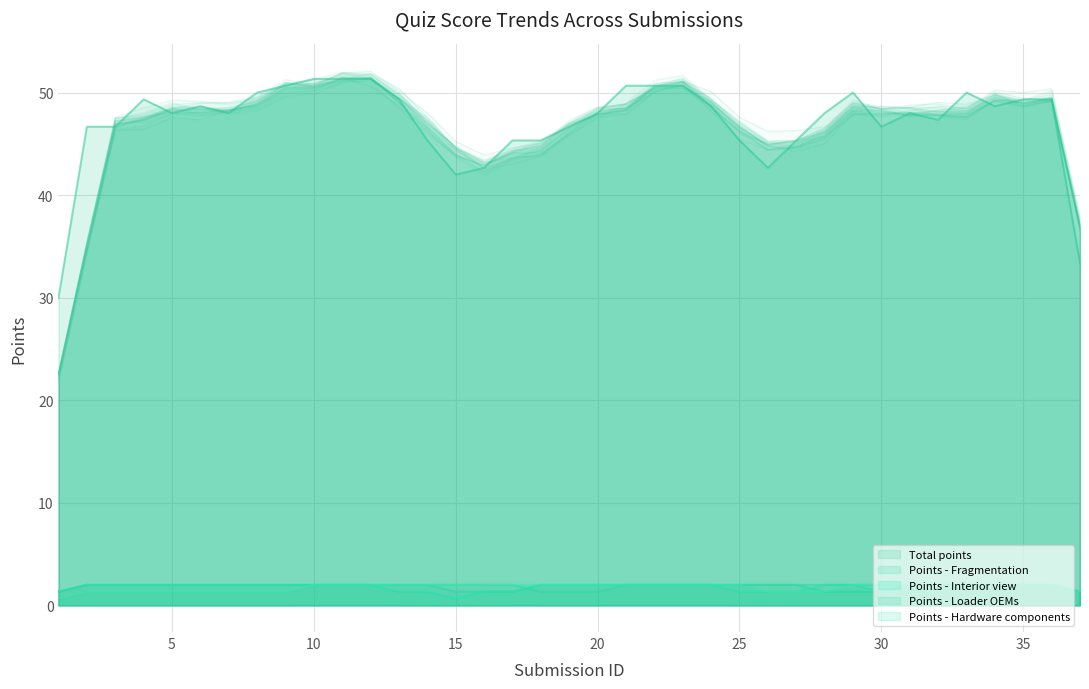

At 4, list the series in order from smallest to largest.

Points - Fragmentation, Points - Interior view, Points - Loader OEMs, Points - Hardware components, Total points